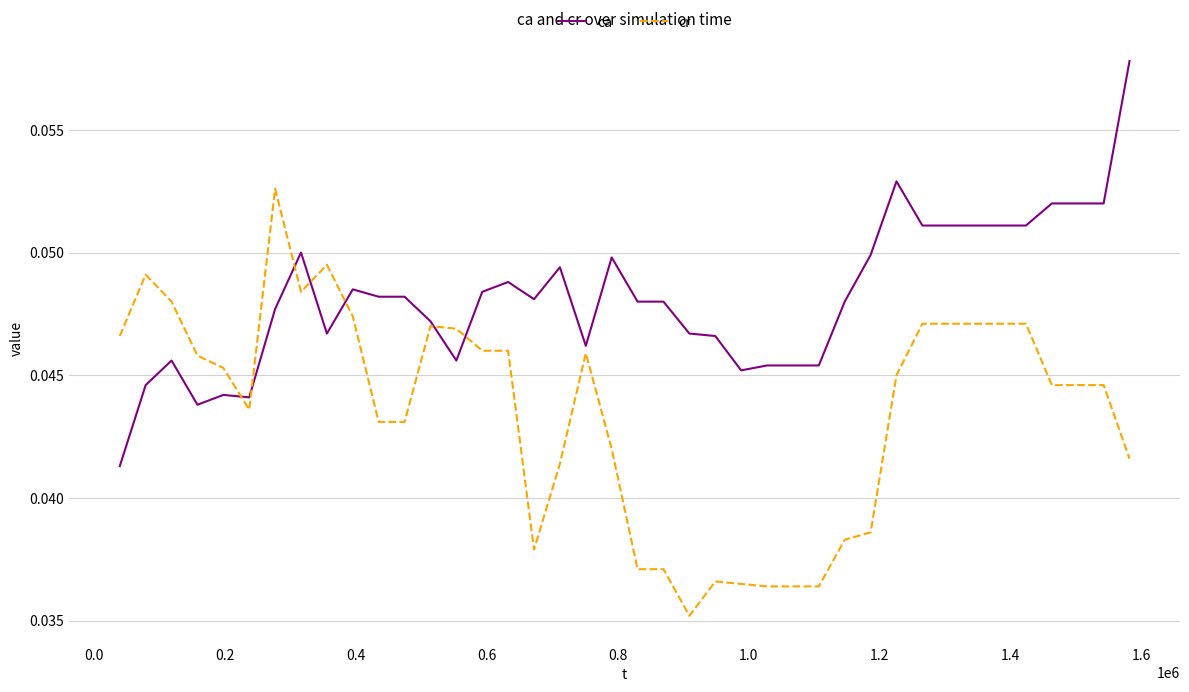

Rank the series by their average value, from lowest to highest.

cr, ca